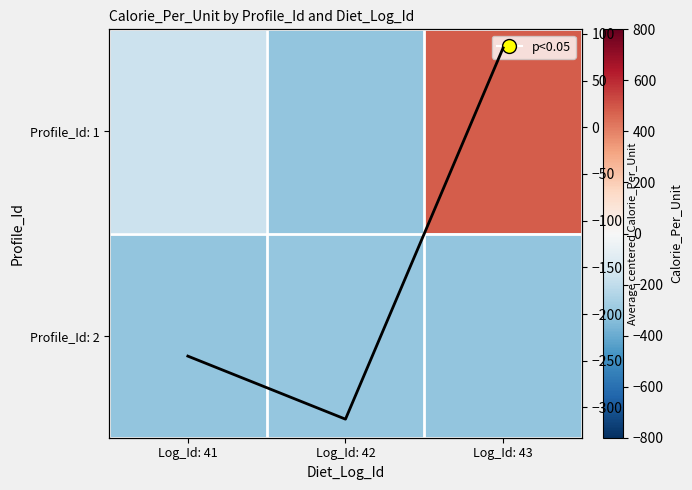

What is the total value across all series at Log_Id: 42?

-937.5